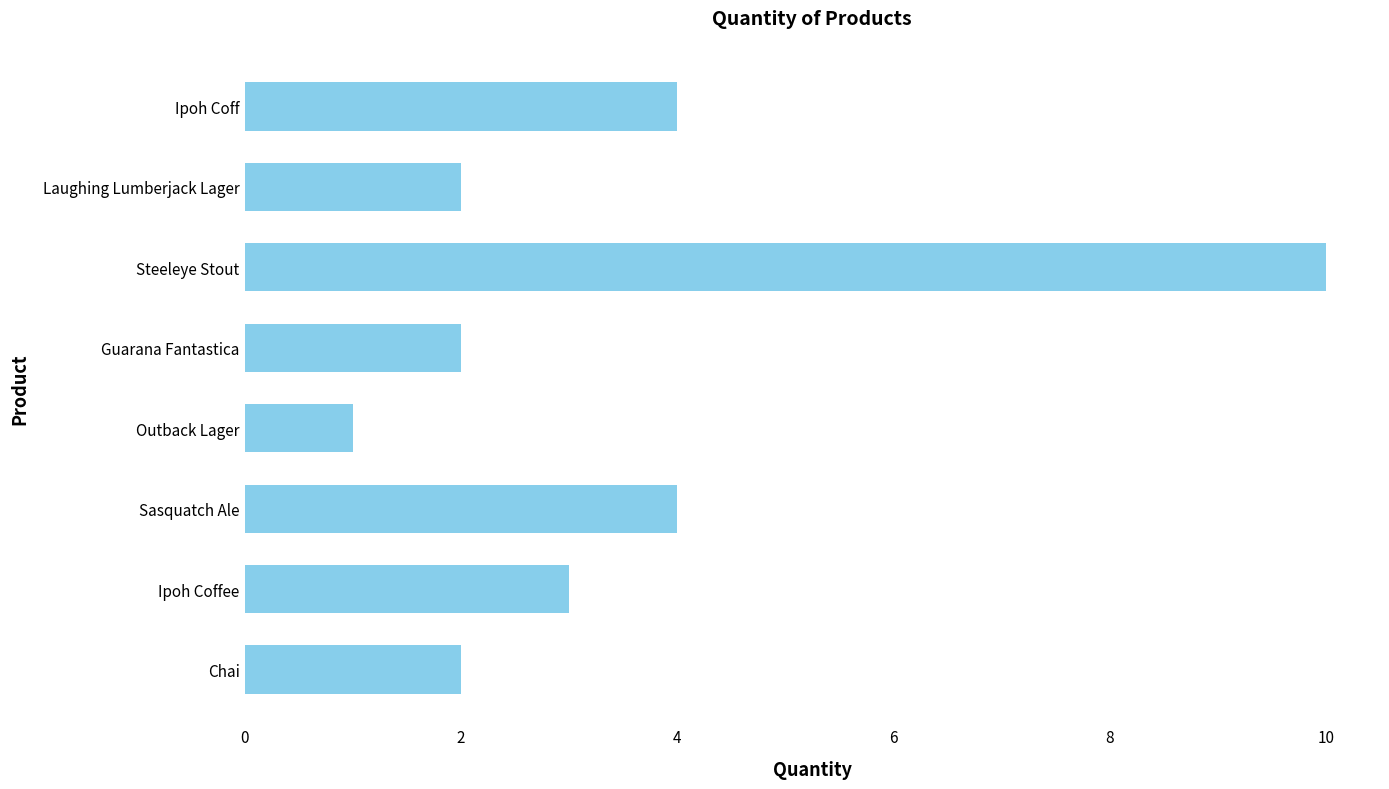

How many values are below 3?

4